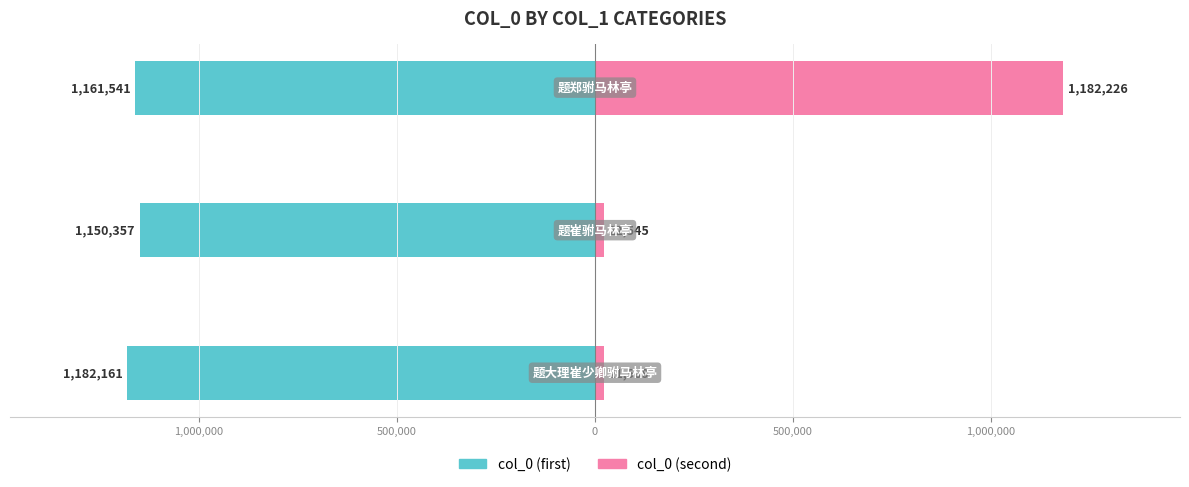

Count the number of data series in this chart.

2